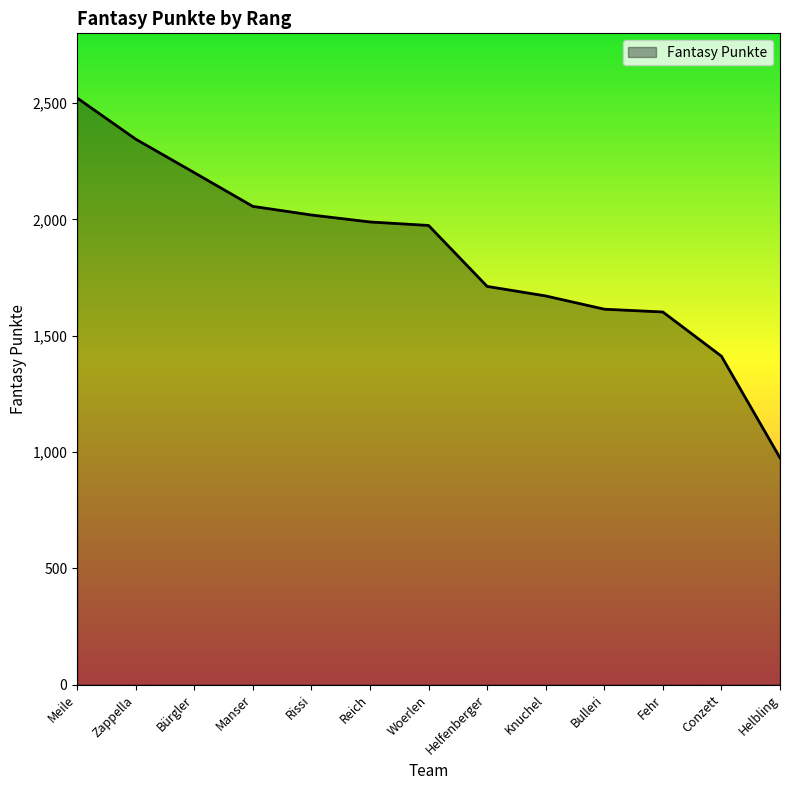

Which has a higher value, Helfenberger or Conzett?

Helfenberger